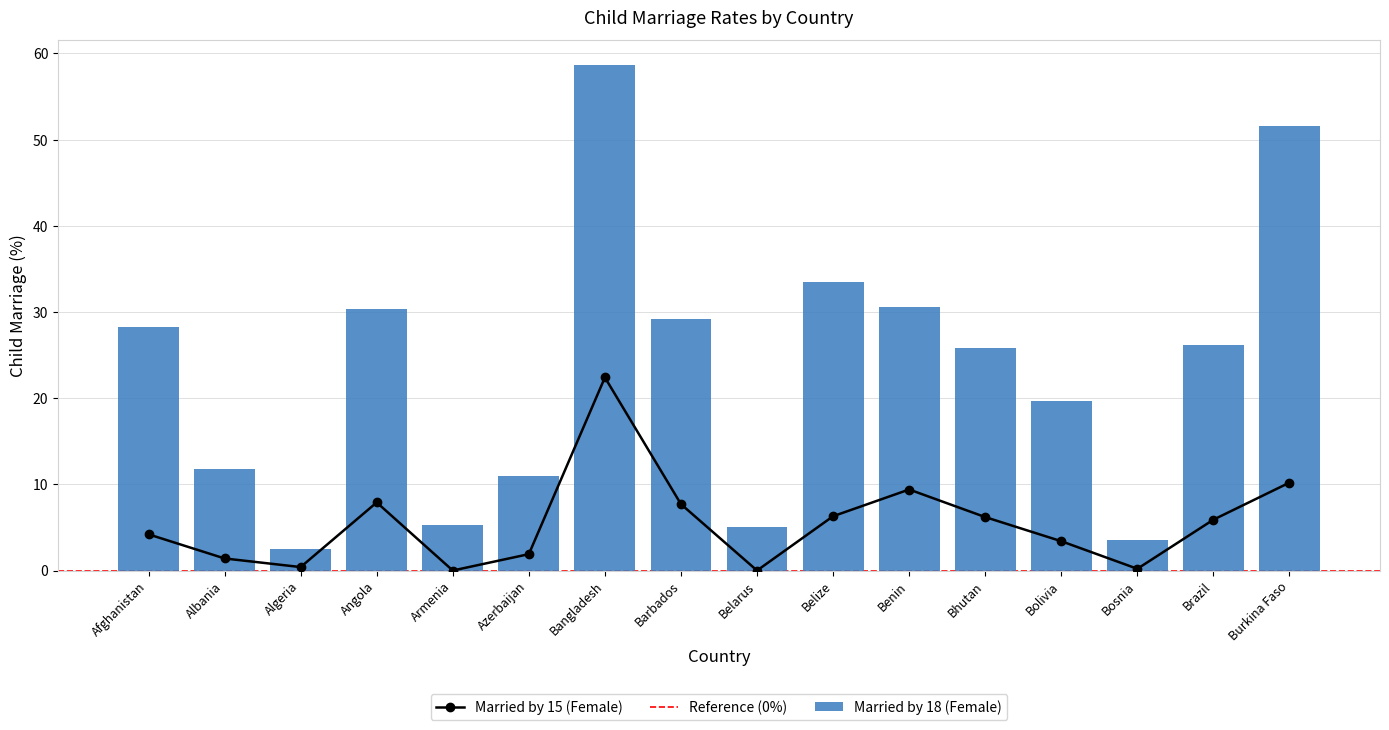

The value of Married by 15 (Female) at Azerbaijan is 0.8. True or false?

False